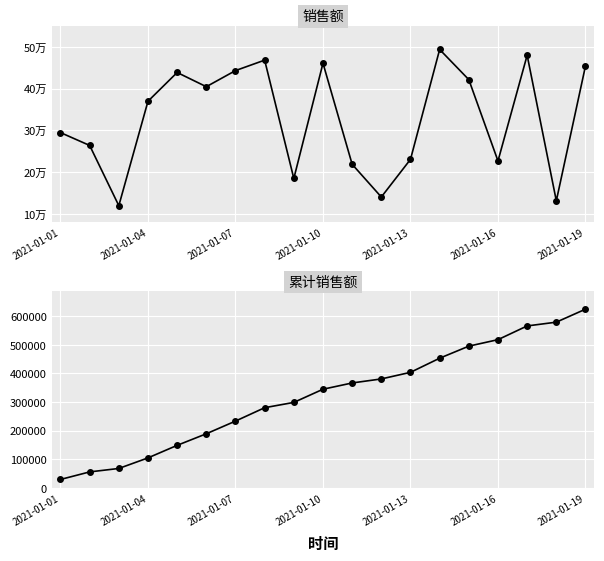

What is the minimum value for 累计销售额?

29492